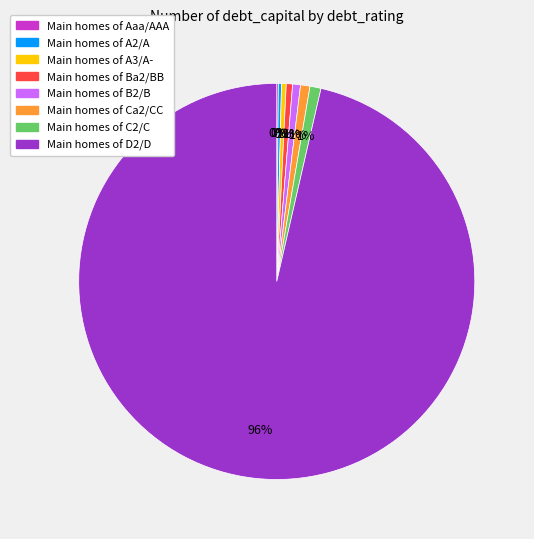

Is there any slice that represents more than half of the pie?

Yes